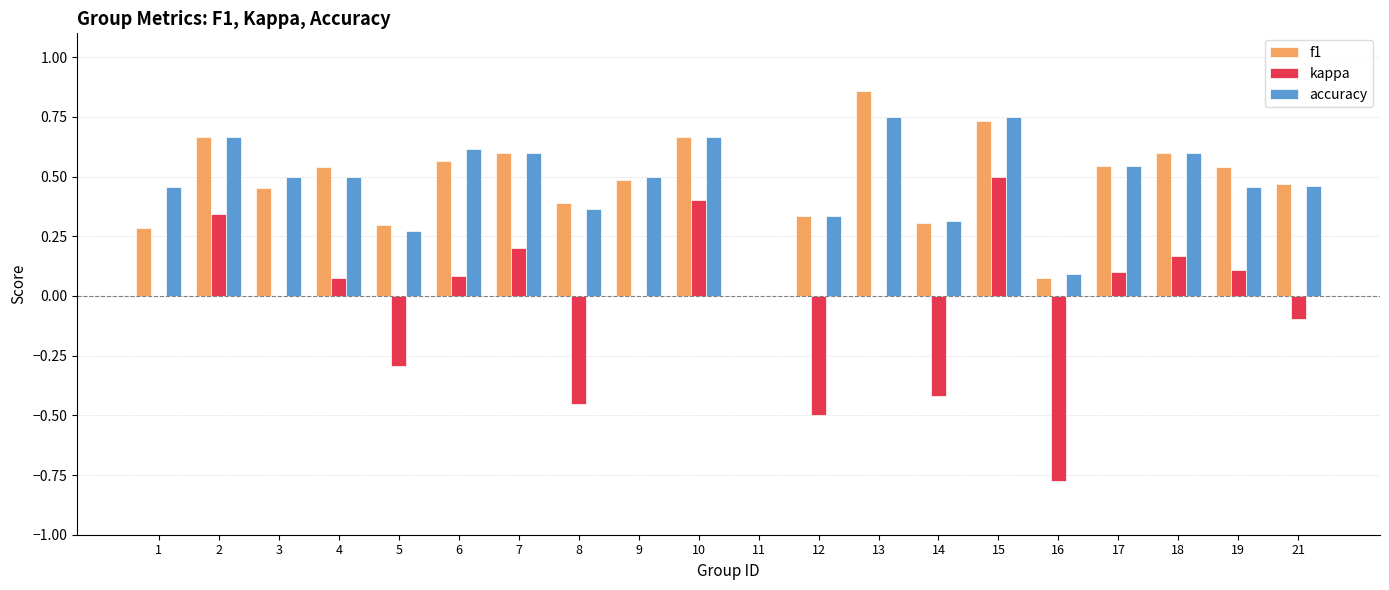

Which series has the widest spread of values?

kappa